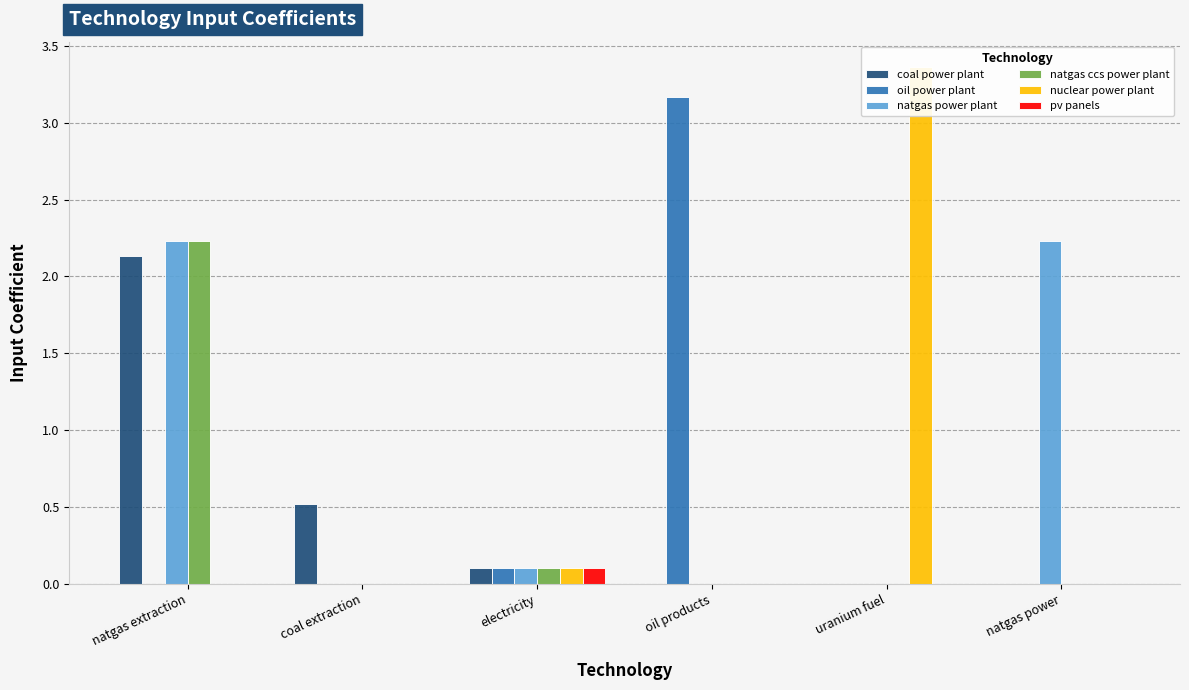

Which has a higher value, natgas power or natgas extraction?

natgas extraction